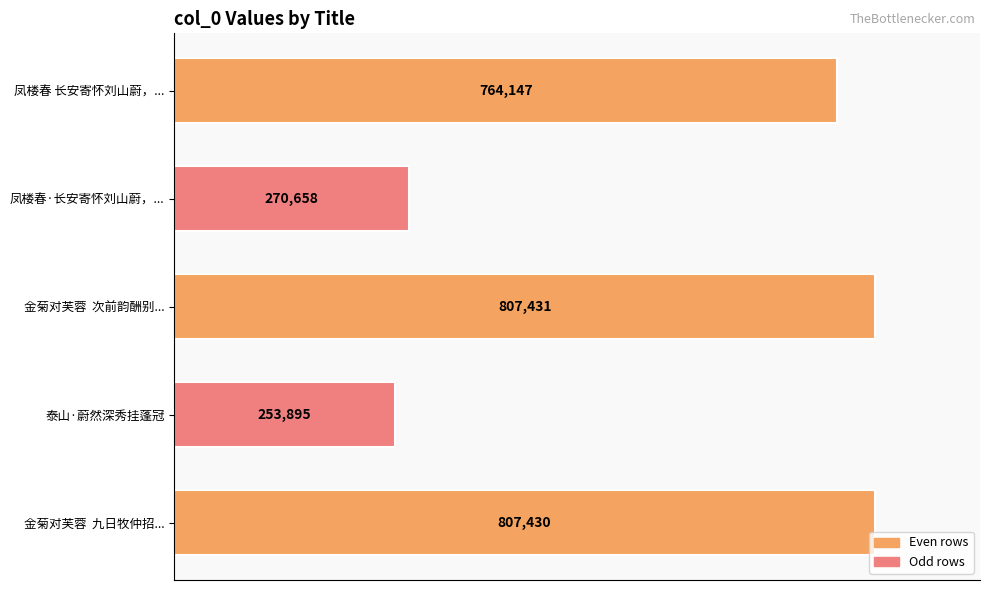

Between 凤楼春·长安寄怀刘山蔚，... and 金菊对芙蓉  次前韵酬别..., which is larger?

金菊对芙蓉  次前韵酬别...